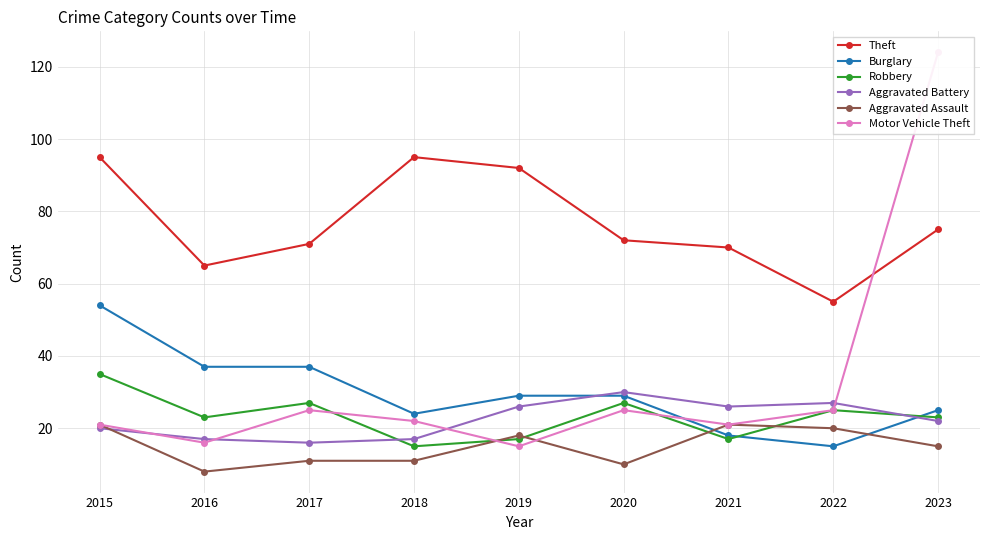

Between 2023 and 2019, which is larger?

2019